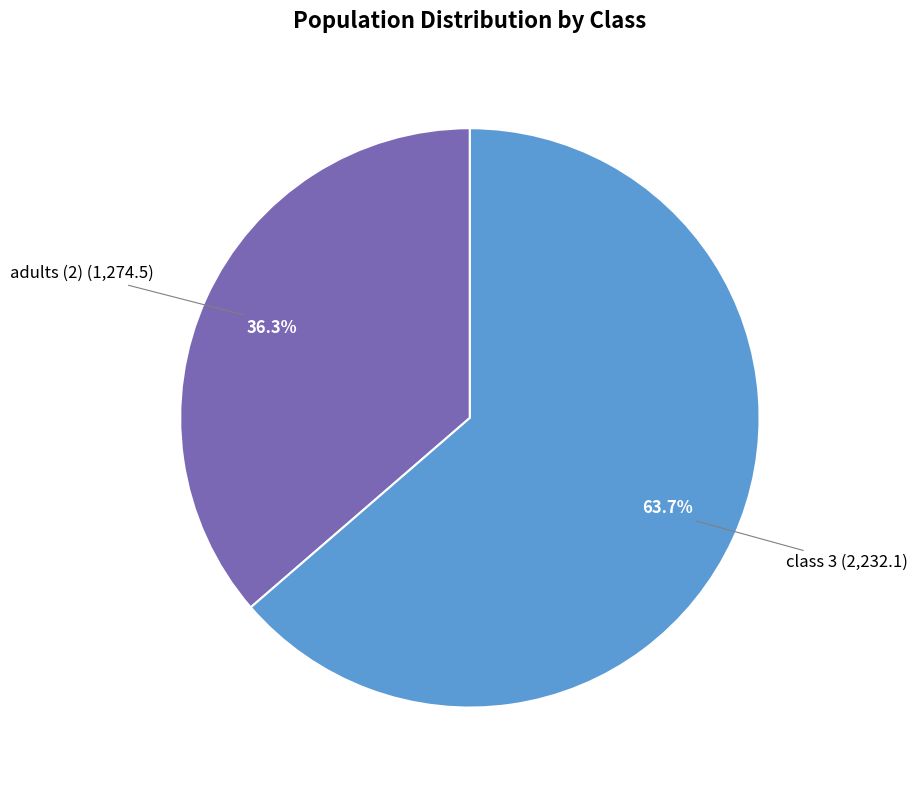

How many slices are in this pie chart?

2